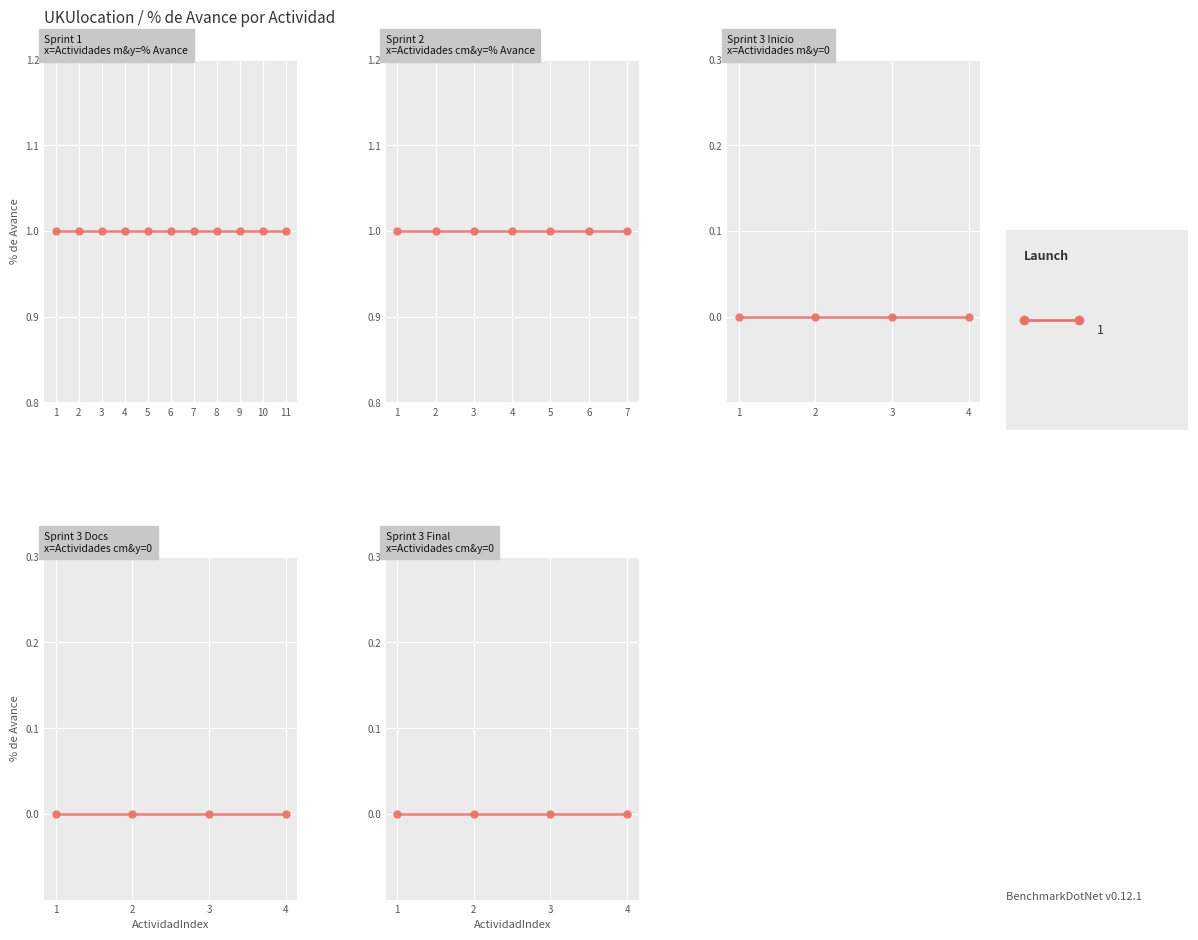

What is the difference between the maximum and minimum values?

1